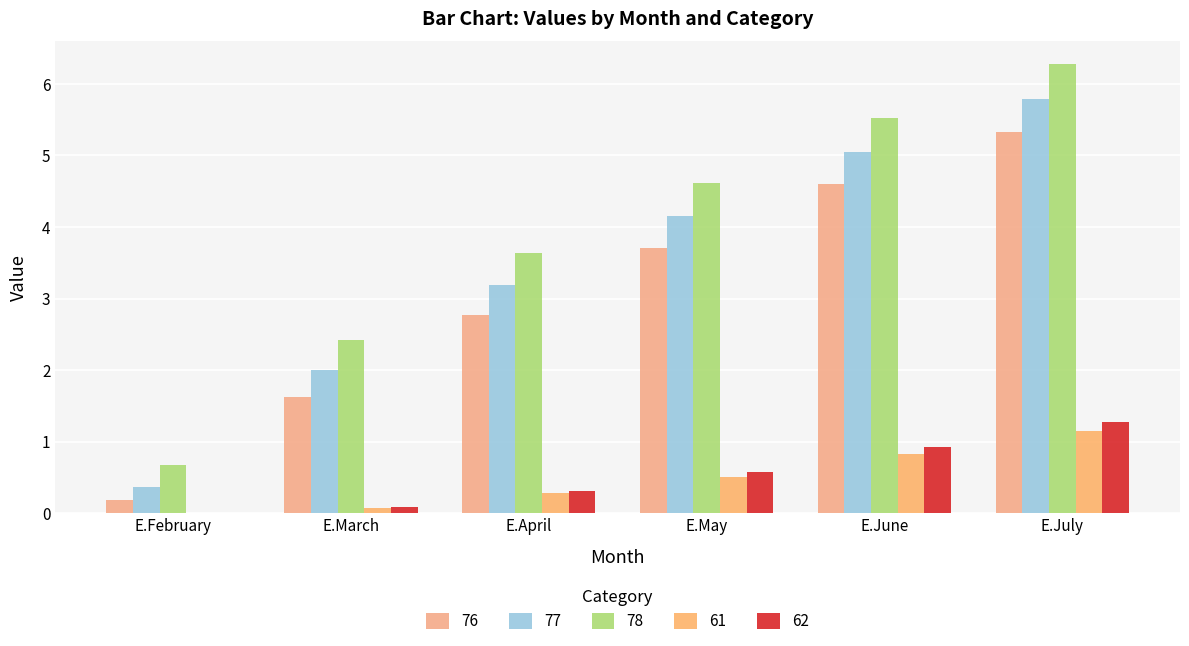

What value does the 77 series have at E.February?

0.4